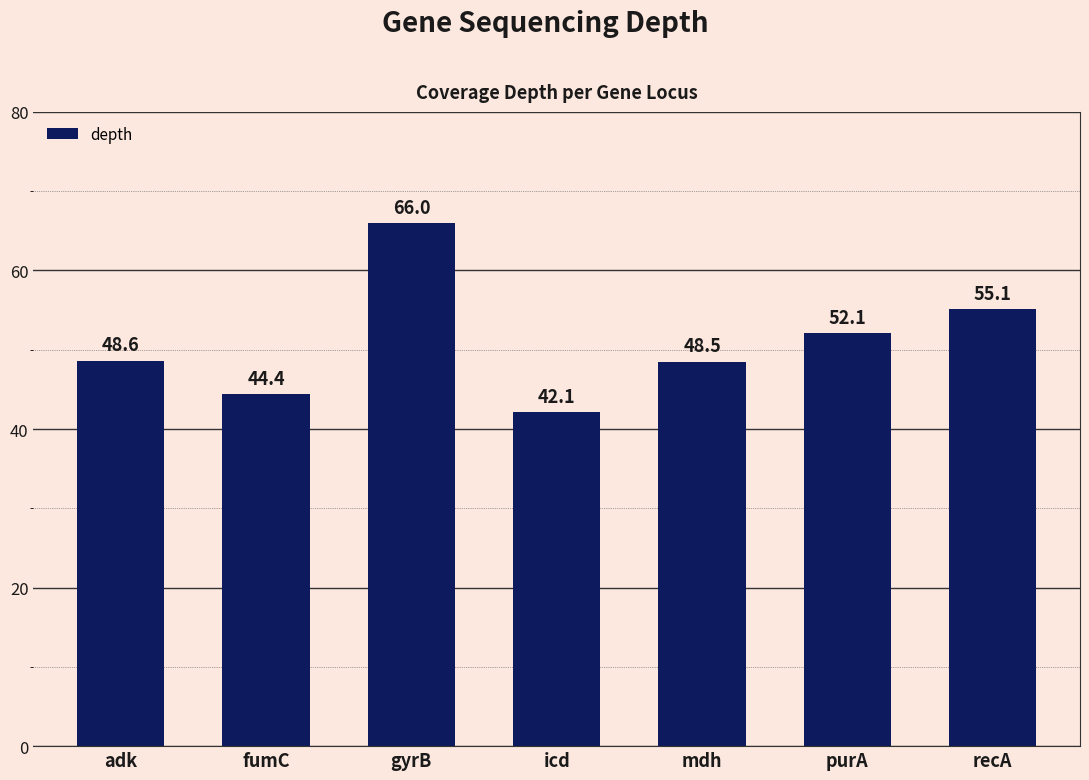

What position from the right is fumC?

6